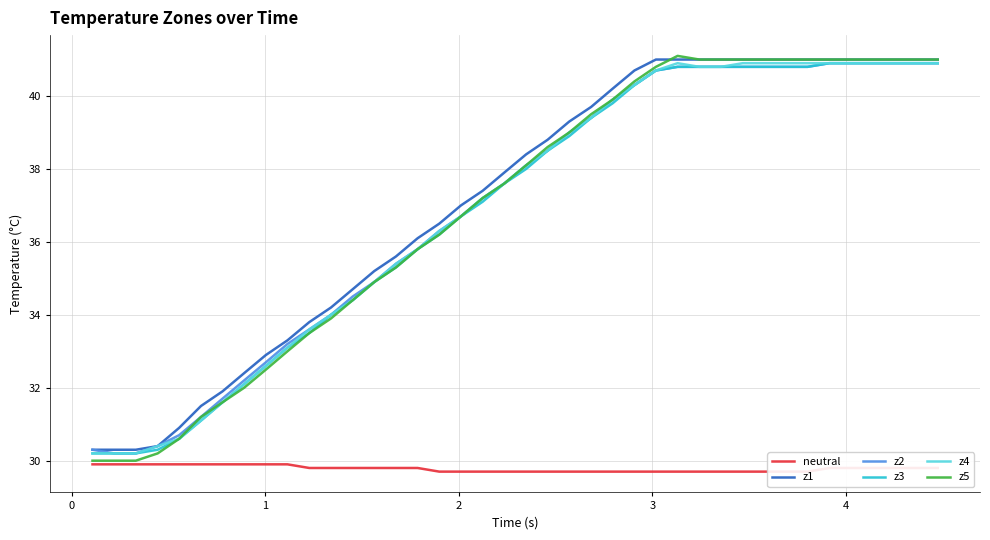

What is the value of the z2 point at the 14th from the left?

34.9